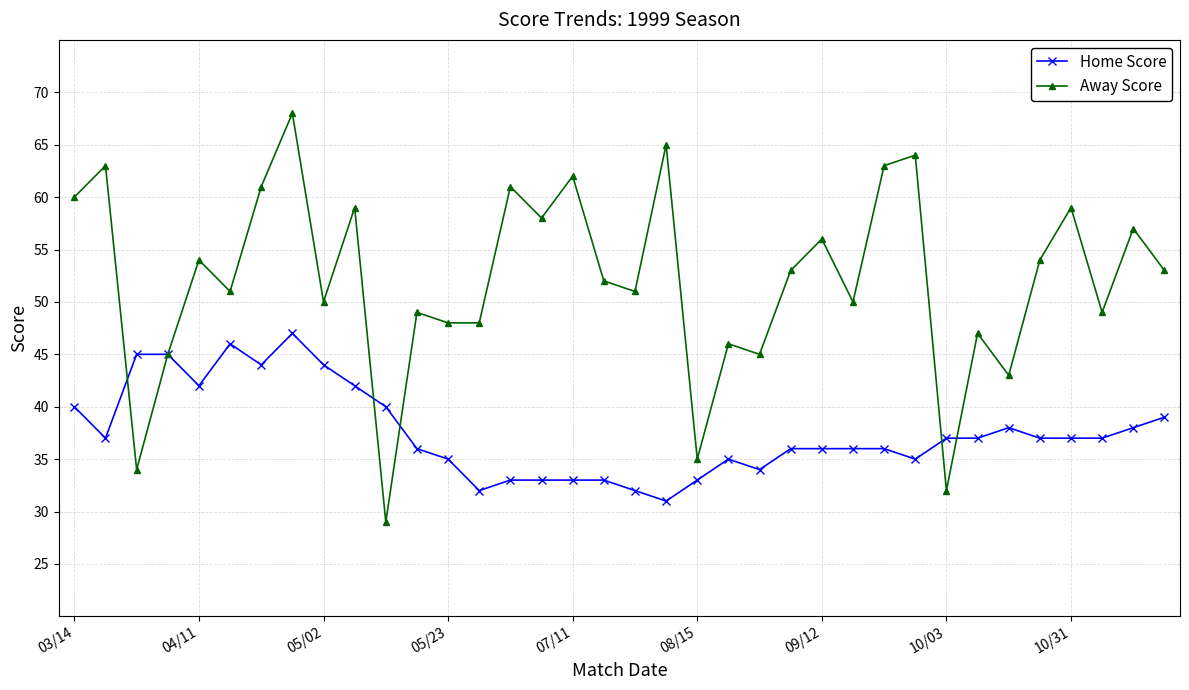

What is the minimum value for Away Score?

29